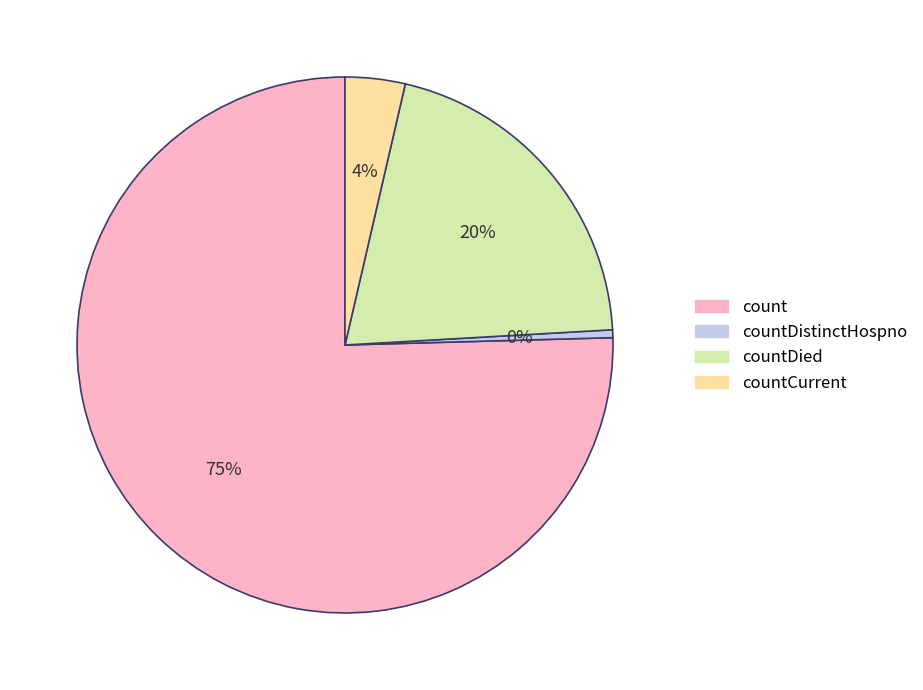

How many slices are in this pie chart?

4